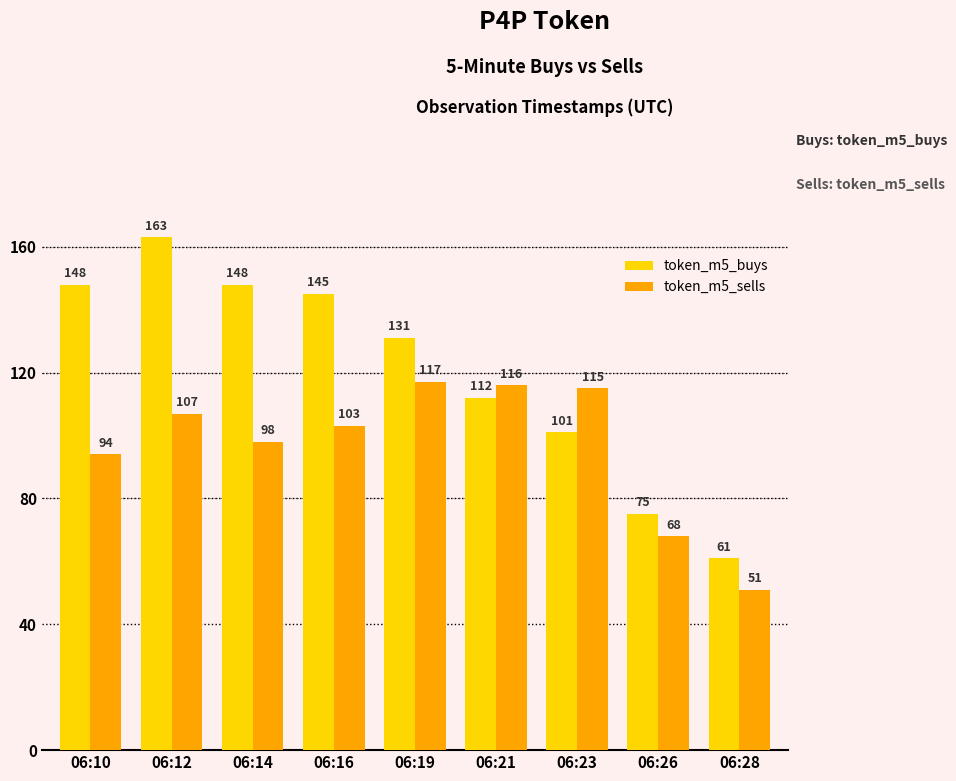

Which series has the largest total across all categories?

token_m5_buys